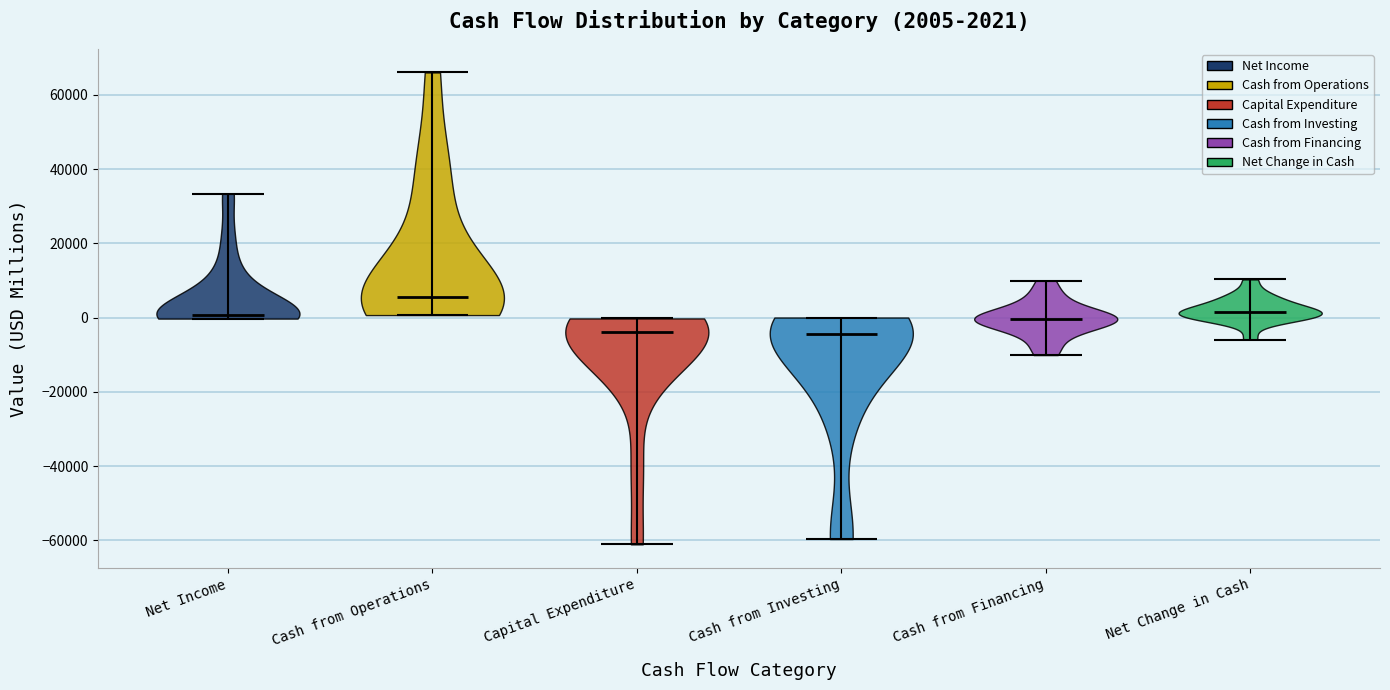

Which violin has the highest median line?

Cash from Operations